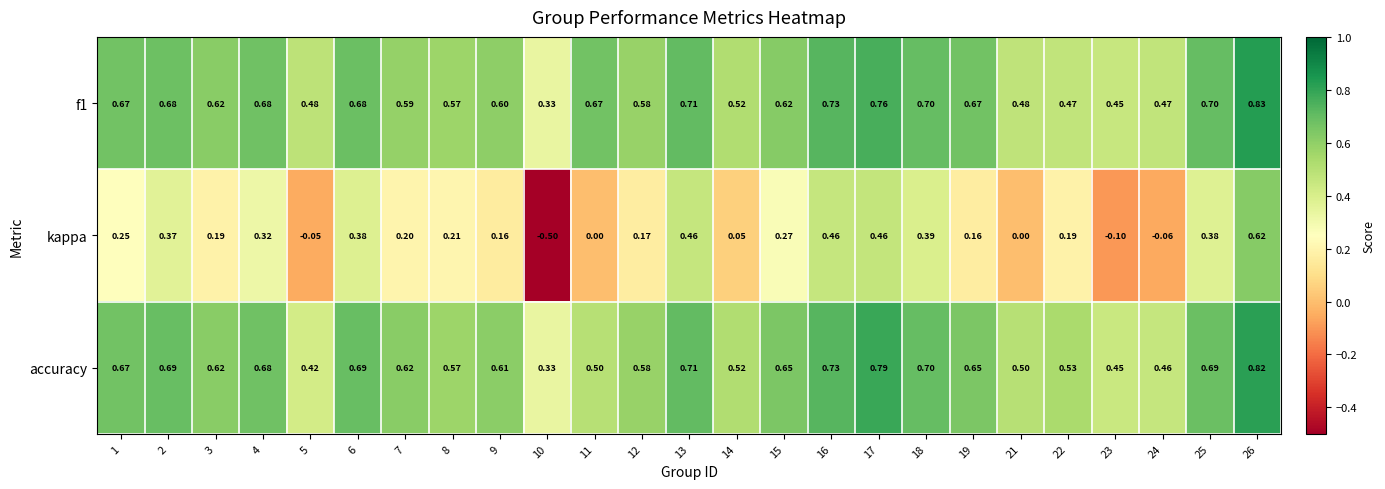

Which series has the largest range (max minus min)?

kappa